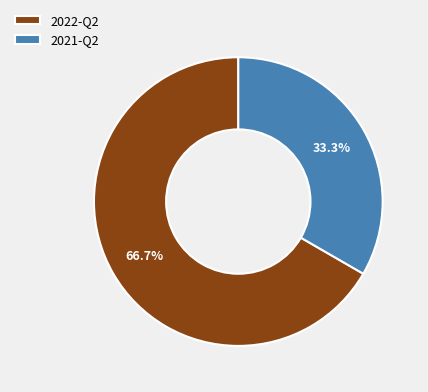

What portion of the pie excludes 2022-Q2?

33.3%